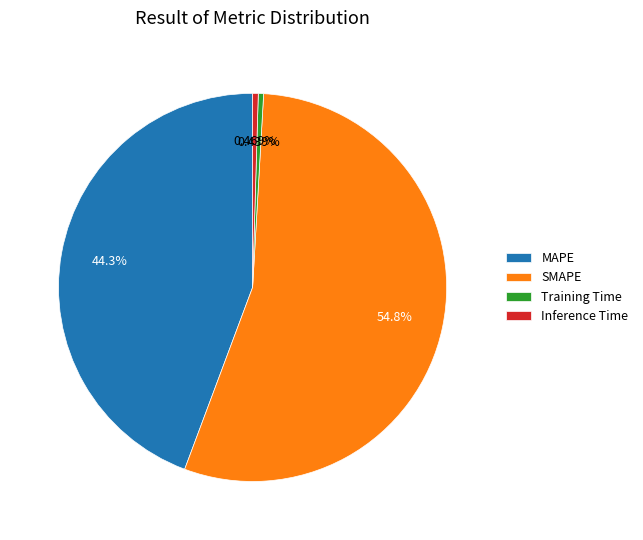

To the nearest percent, what percentage of the pie is SMAPE?

55%